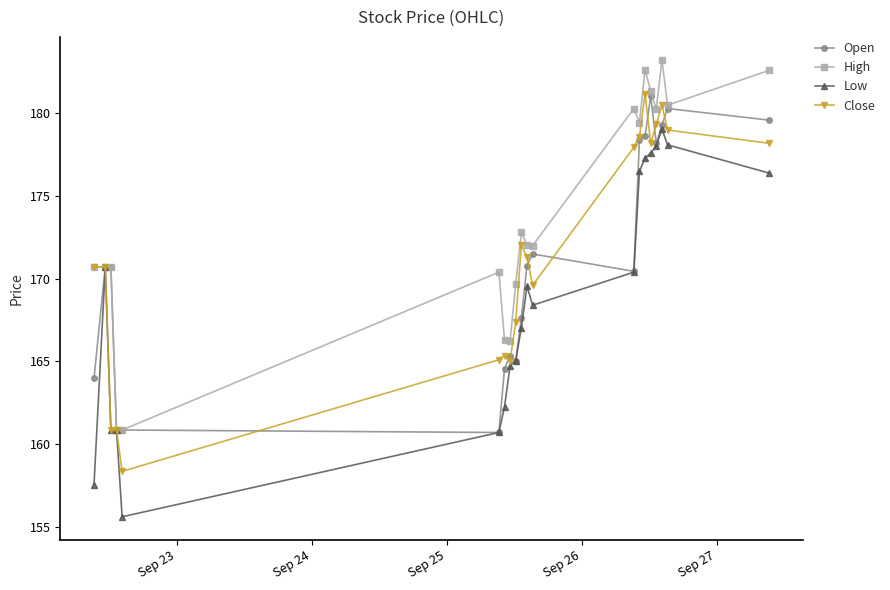

At how many categories does at least one series exceed 156?

20